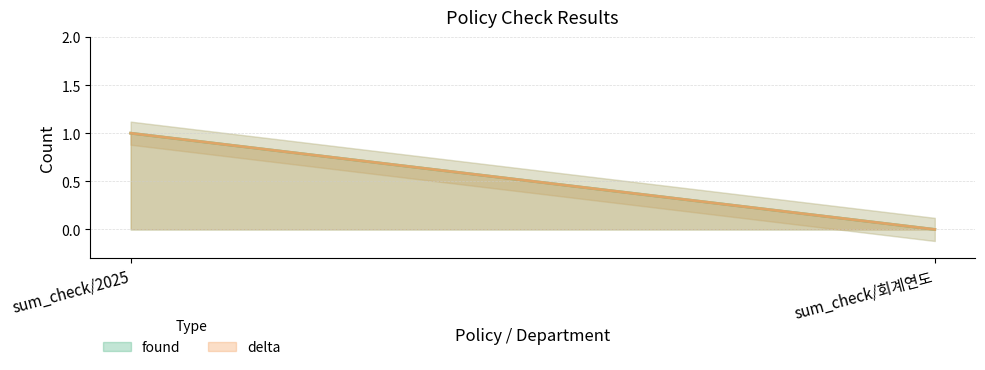

At how many categories does at least one series exceed 0?

1